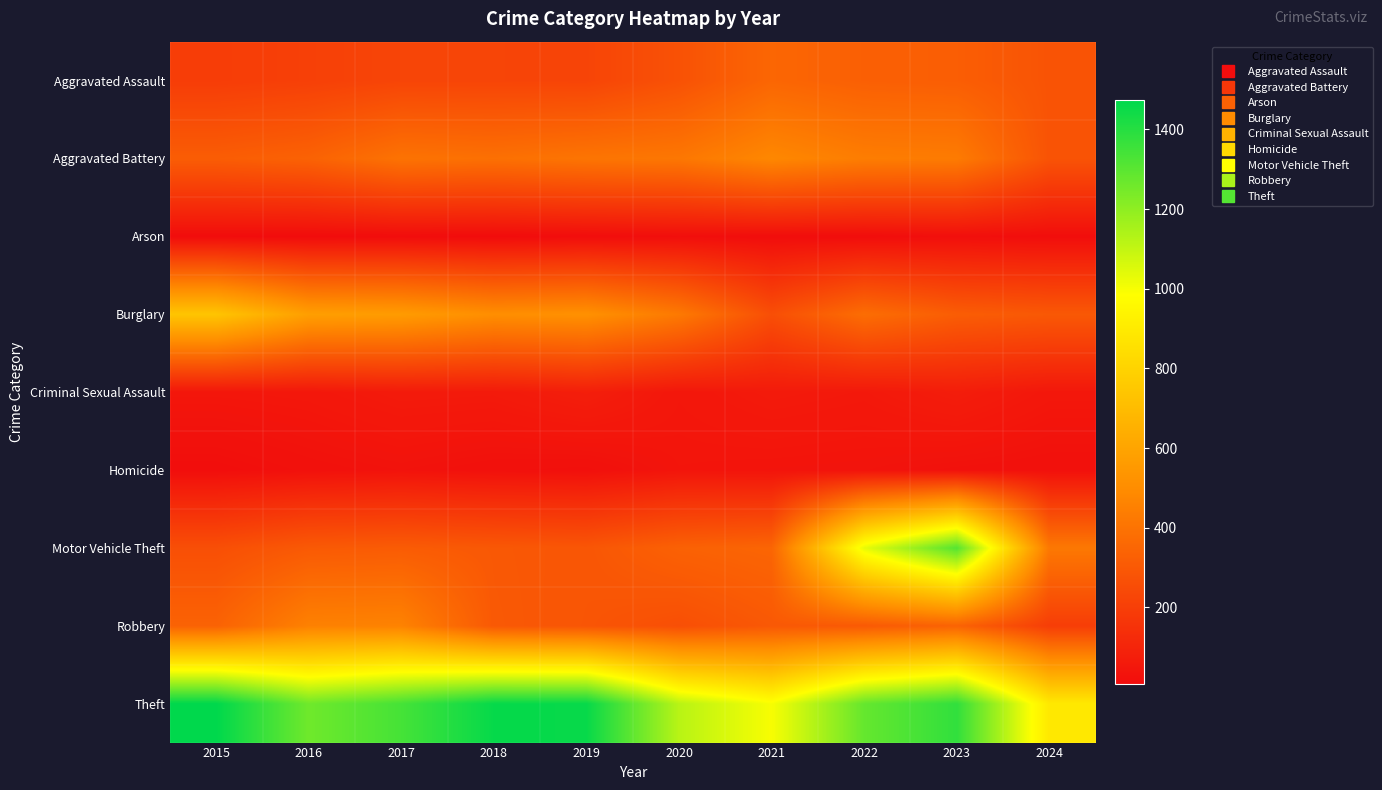

Reading right to left, extract all data points from this chart.

Aggravated Assault: 2024=280	2023=320	2022=327	2021=352	2020=273	2019=223	2018=225	2017=225	2016=206	2015=194
Aggravated Battery: 2024=279	2023=432	2022=439	2021=479	2020=416	2019=407	2018=389	2017=400	2016=336	2015=316
Arson: 2024=14	2023=19	2022=12	2021=12	2020=17	2019=12	2018=7	2017=10	2016=7	2015=9
Burglary: 2024=299	2023=317	2022=379	2021=261	2020=425	2019=517	2018=506	2017=562	2016=576	2015=738
Criminal Sexual Assault: 2024=50	2023=72	2022=55	2021=61	2020=48	2019=77	2018=60	2017=62	2016=50	2015=46
Homicide: 2024=24	2023=28	2022=36	2021=38	2020=41	2019=22	2018=25	2017=33	2016=26	2015=15
Motor Vehicle Theft: 2024=421	2023=1311	2022=1031	2021=348	2020=333	2019=290	2018=298	2017=312	2016=304	2015=263
Robbery: 2024=197	2023=341	2022=304	2021=300	2020=263	2019=287	2018=301	2017=460	2016=454	2015=337
Theft: 2024=891	2023=1378	2022=1279	2021=998	2020=1120	2019=1459	2018=1461	2017=1339	2016=1259	2015=1474